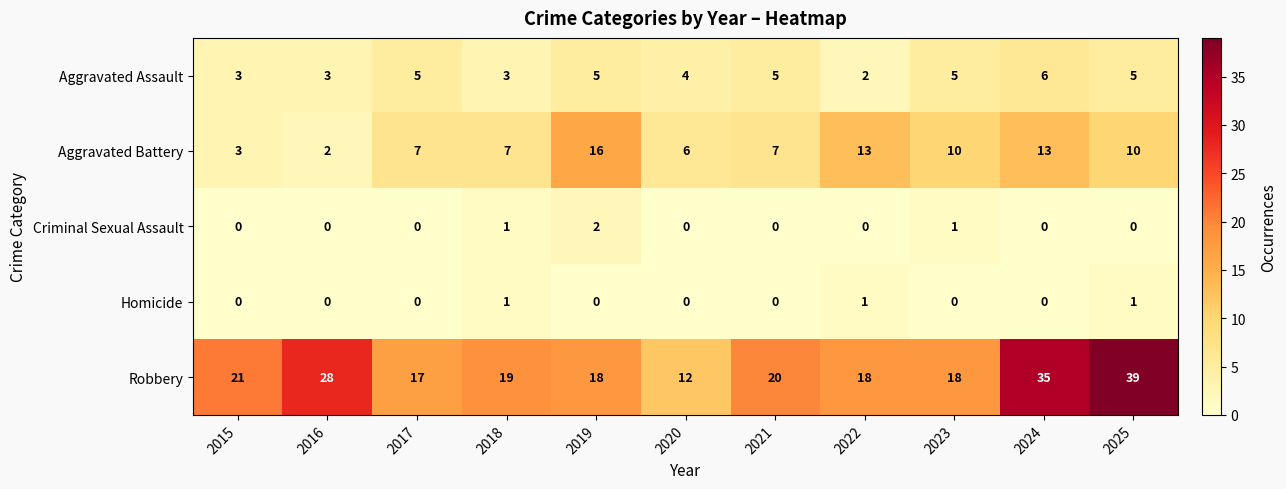

What is the difference between the maximum and minimum values in the Aggravated Assault series?

4